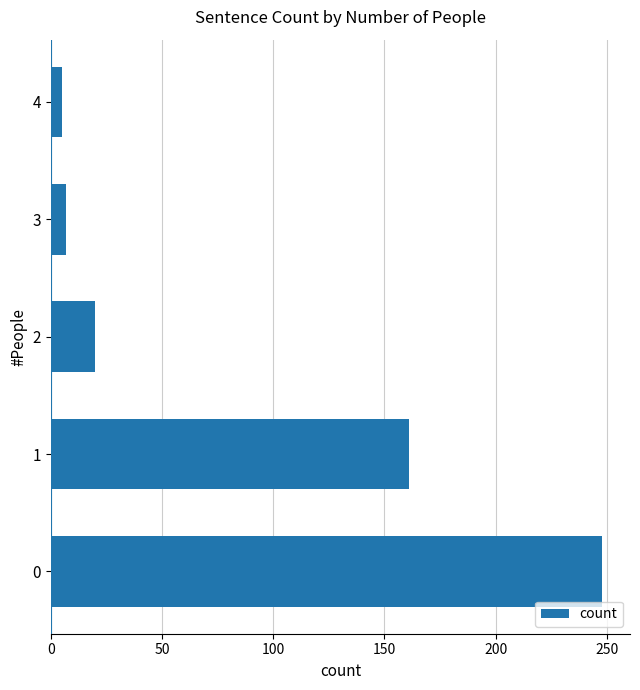

Is it true that the value at 1 is 100?

False